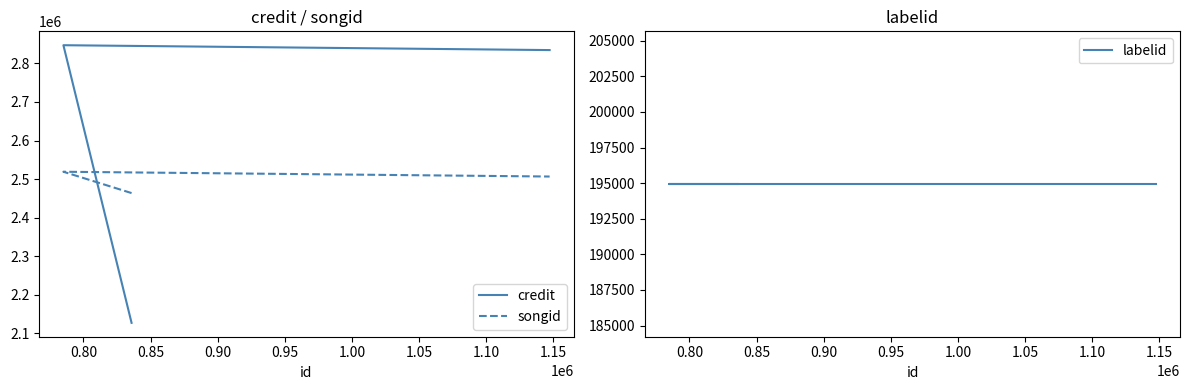

At how many categories does at least one series exceed 1880809?

3